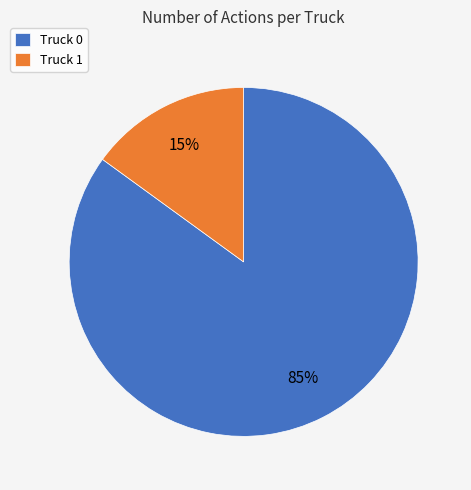

Combined, do Truck 1 and Truck 0 account for over 50%?

Yes